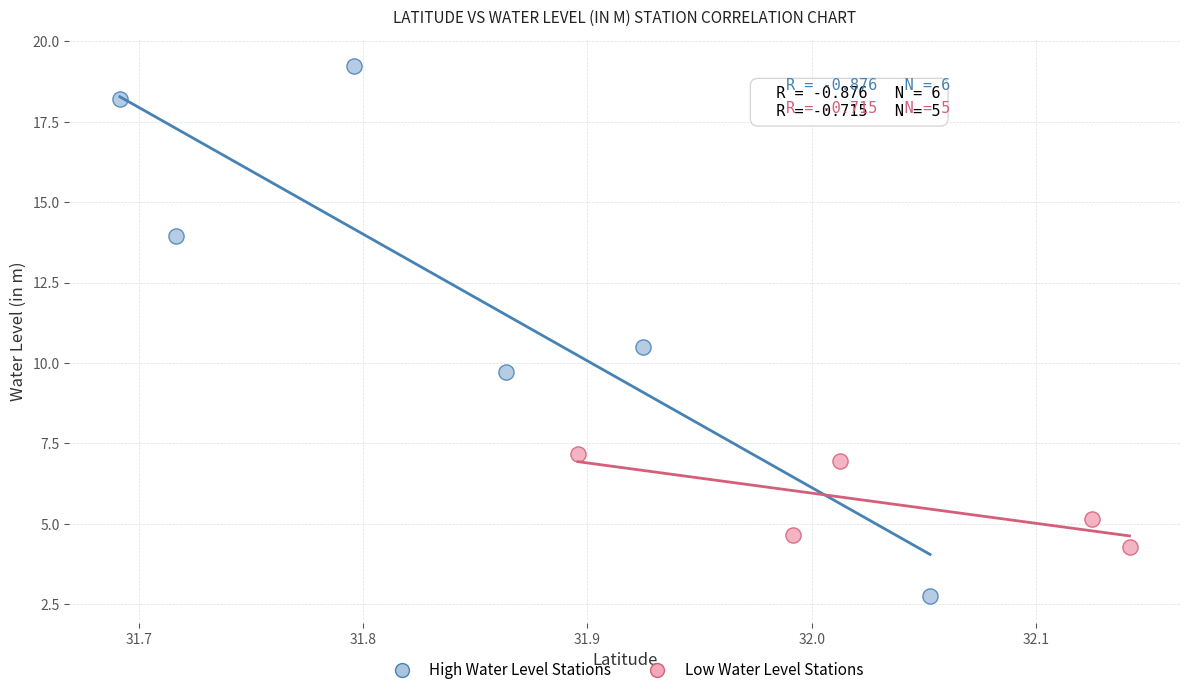

Which series reaches the minimum Y coordinate?

High Water Level Stations